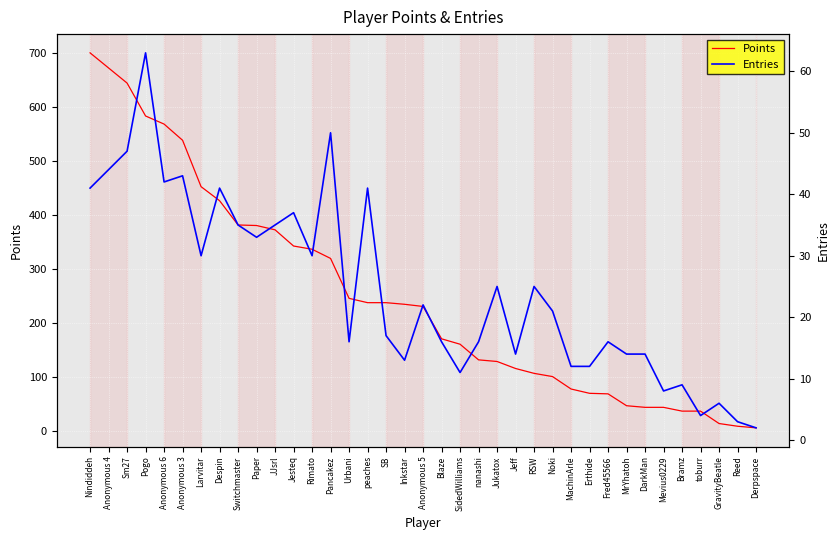

Which has a higher value, Pogo or toburr?

Pogo